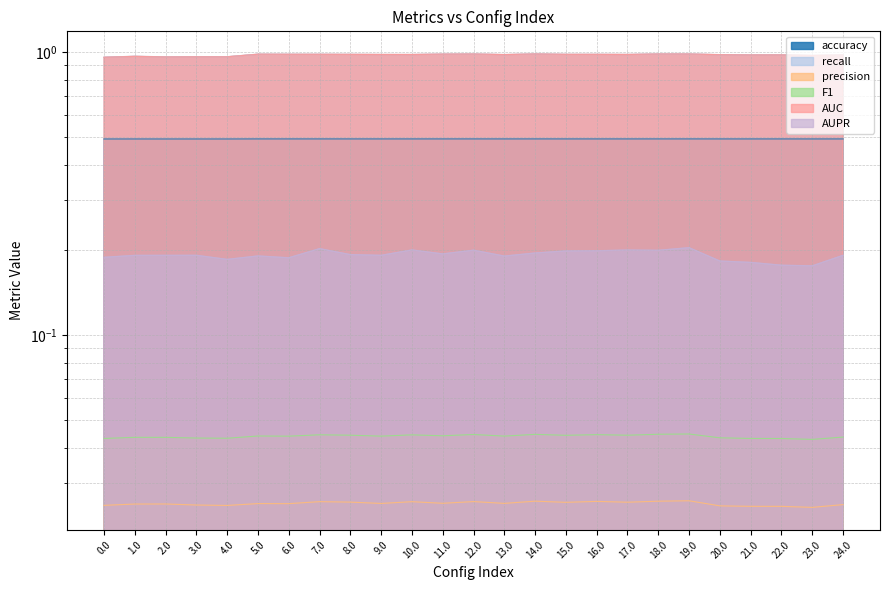

True or false: AUC has a value of 1.7 at 22.0.

False